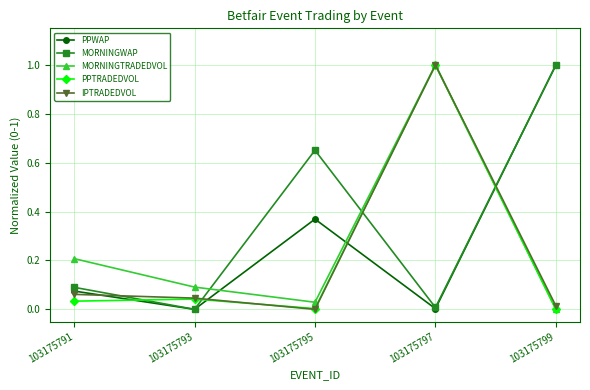

True or false: IPTRADEDVOL has a value of 0.2 at 103175797.

False